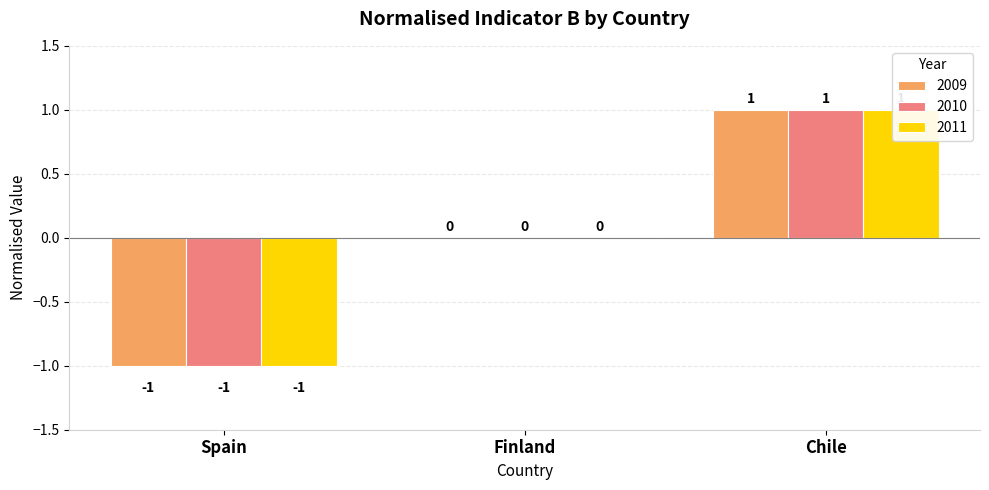

What is the highest value of the 2010 series?

1